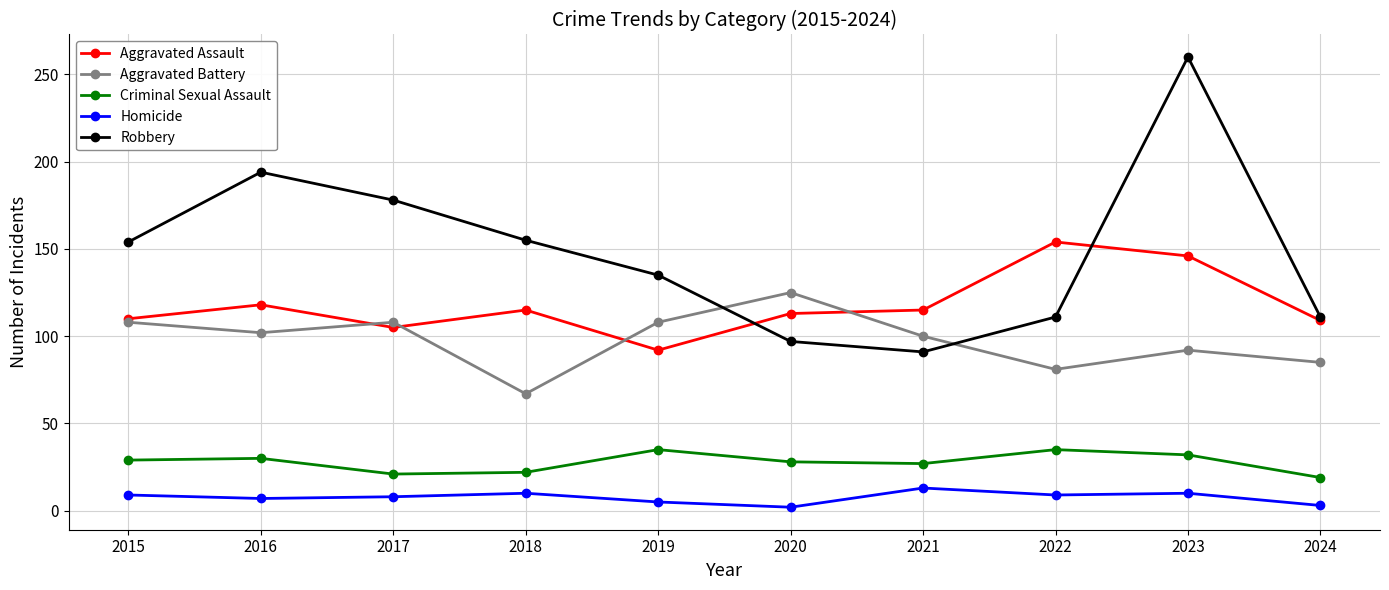

How many interior local valleys does the Aggravated Battery series have?

3